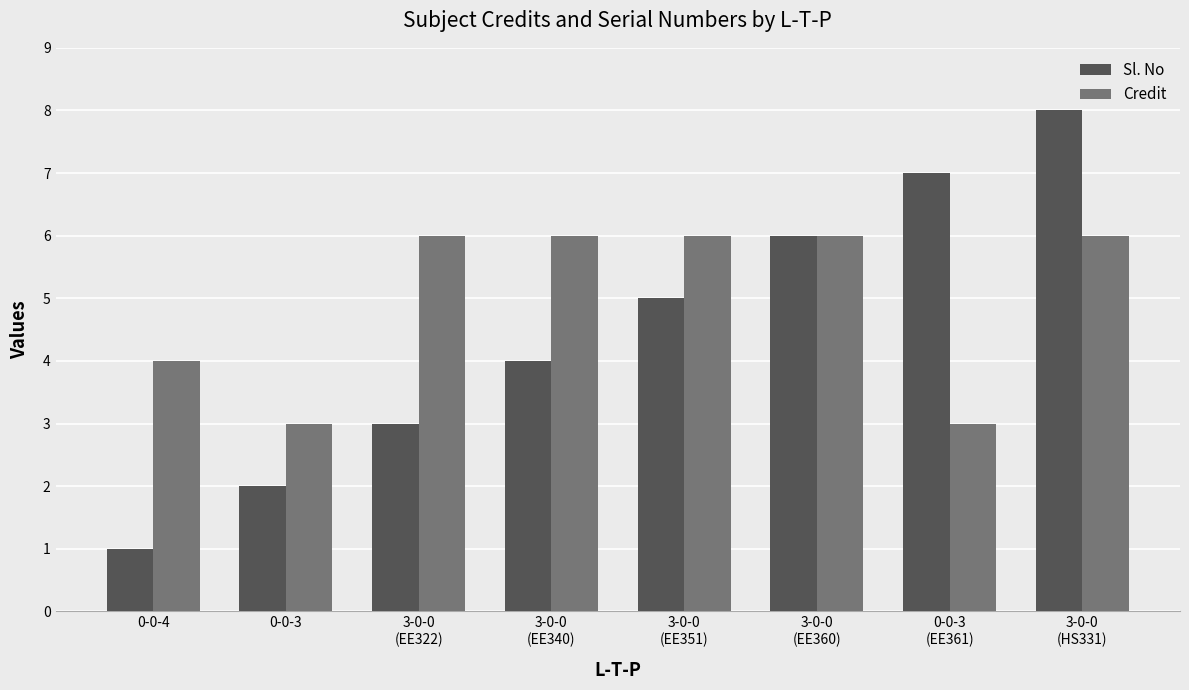

What is the difference between the maximum and minimum values in the Credit series?

3